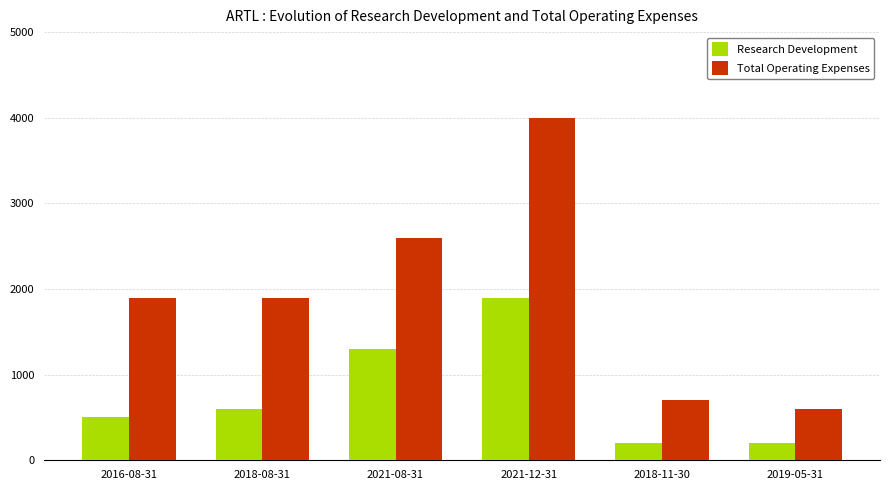

Does the chart contain any negative values?

No